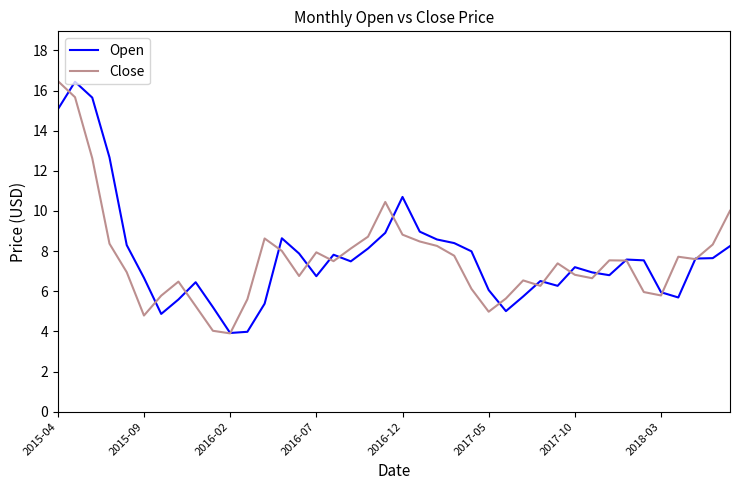

What is the greatest value displayed?

16.5